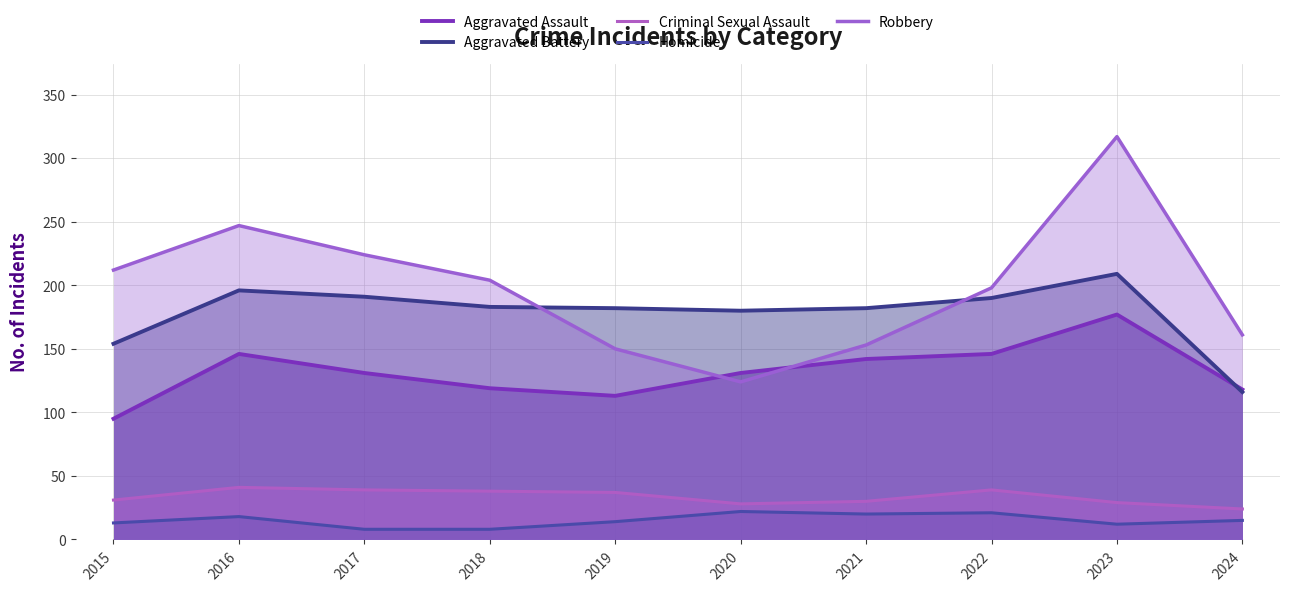

What is the sum of all Aggravated Assault values?

1318